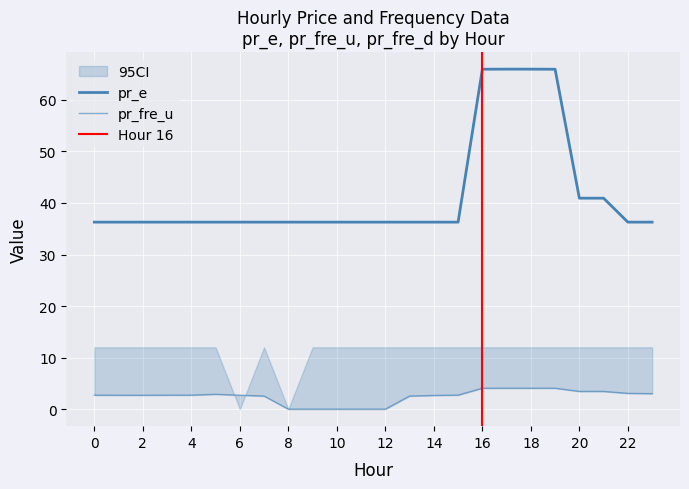

What is the value of the pr_e point at the 20th from the left?

65.9